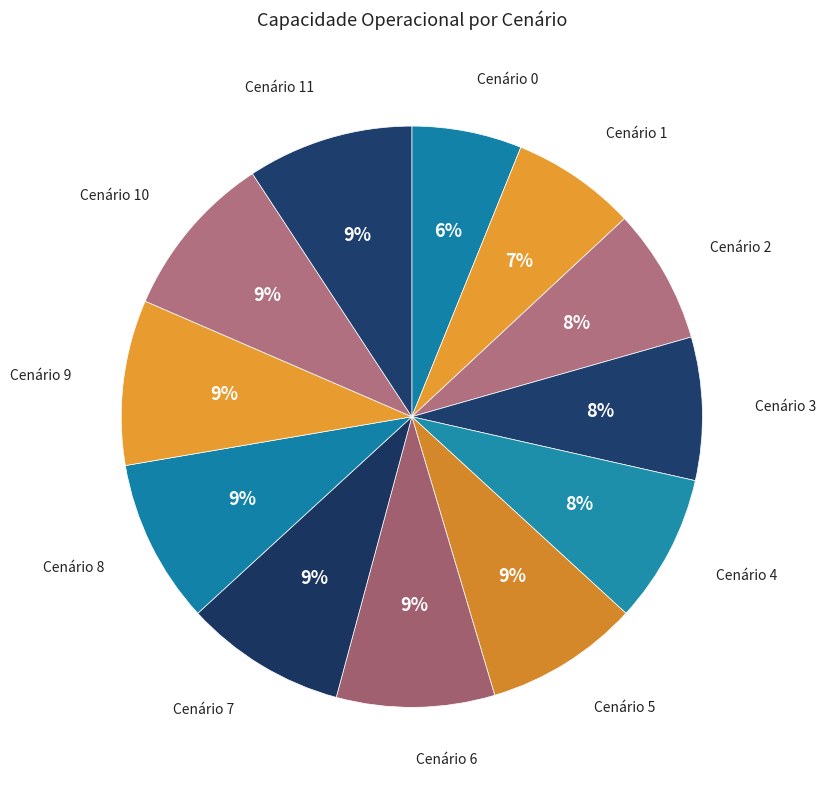

How many segments does this pie chart have?

12